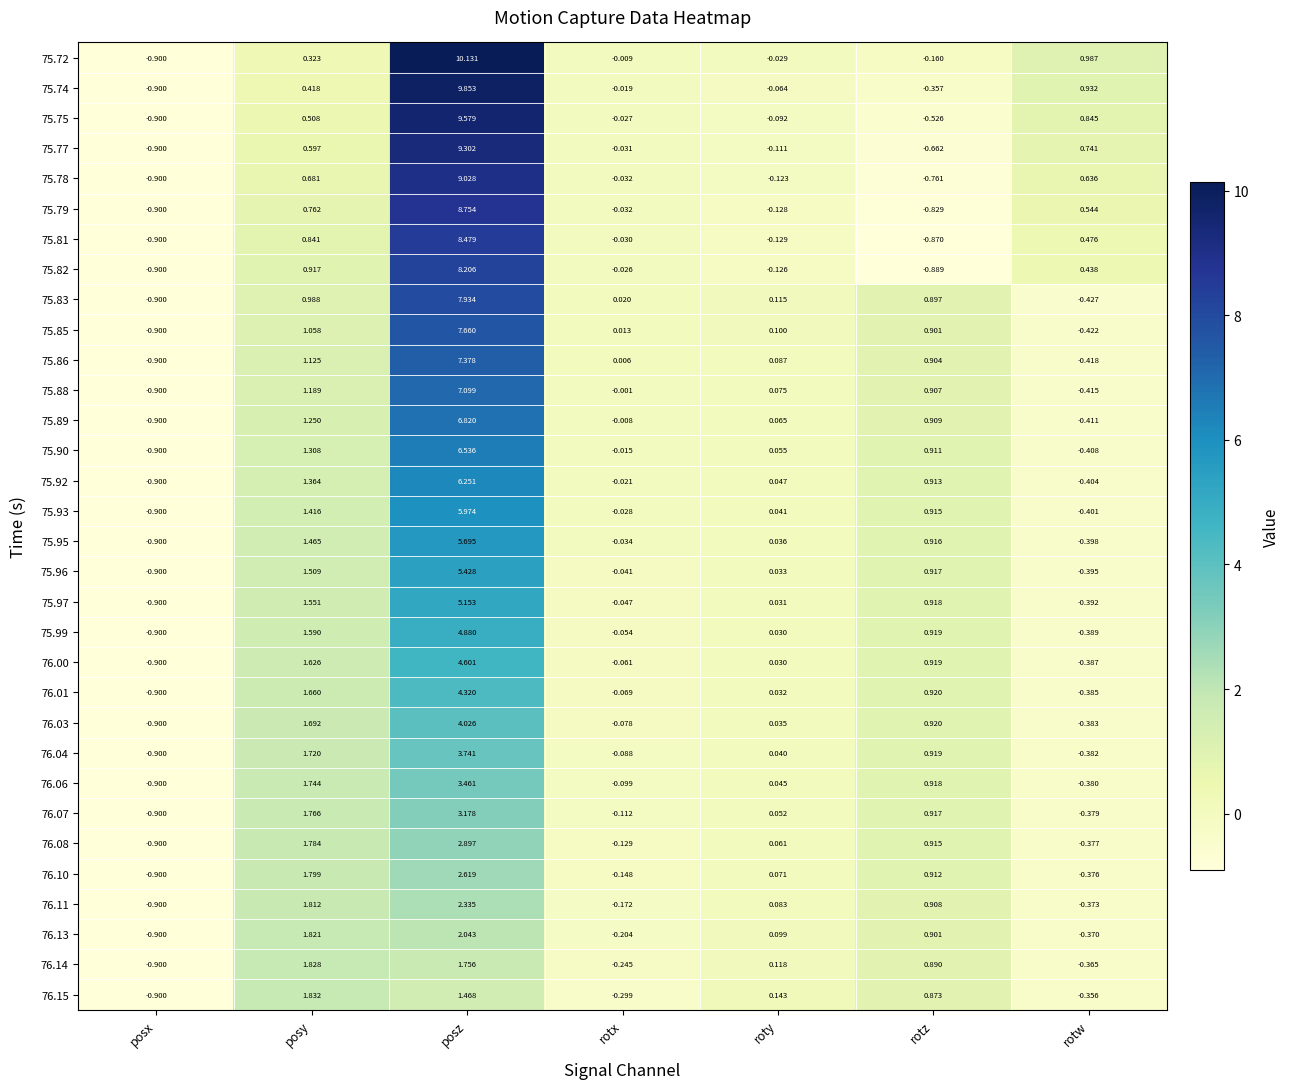

At which category does the chart reach its peak across all series?

posz